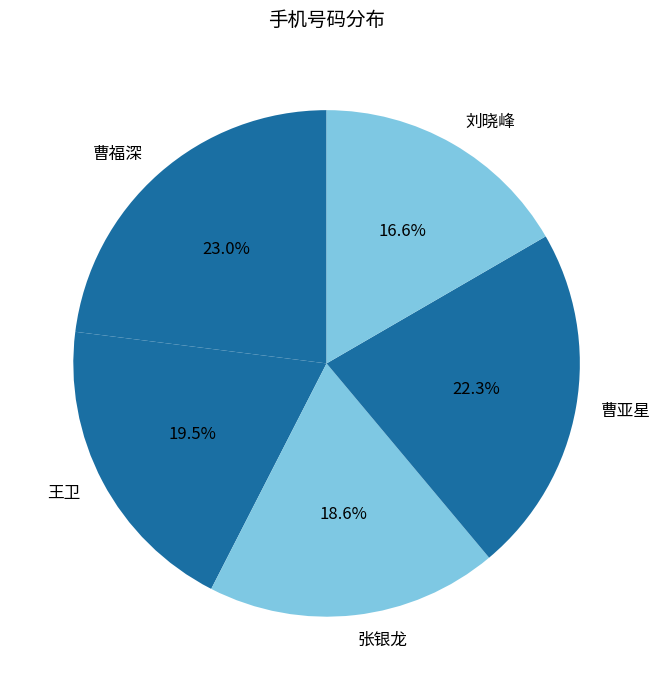

Is 刘晓峰 the majority of the pie?

No